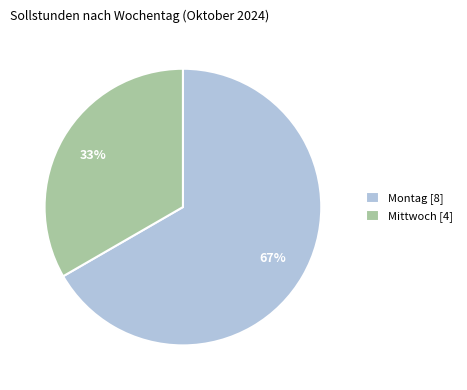

True or false: Mittwoch [4] accounts for 46% of the total.

False